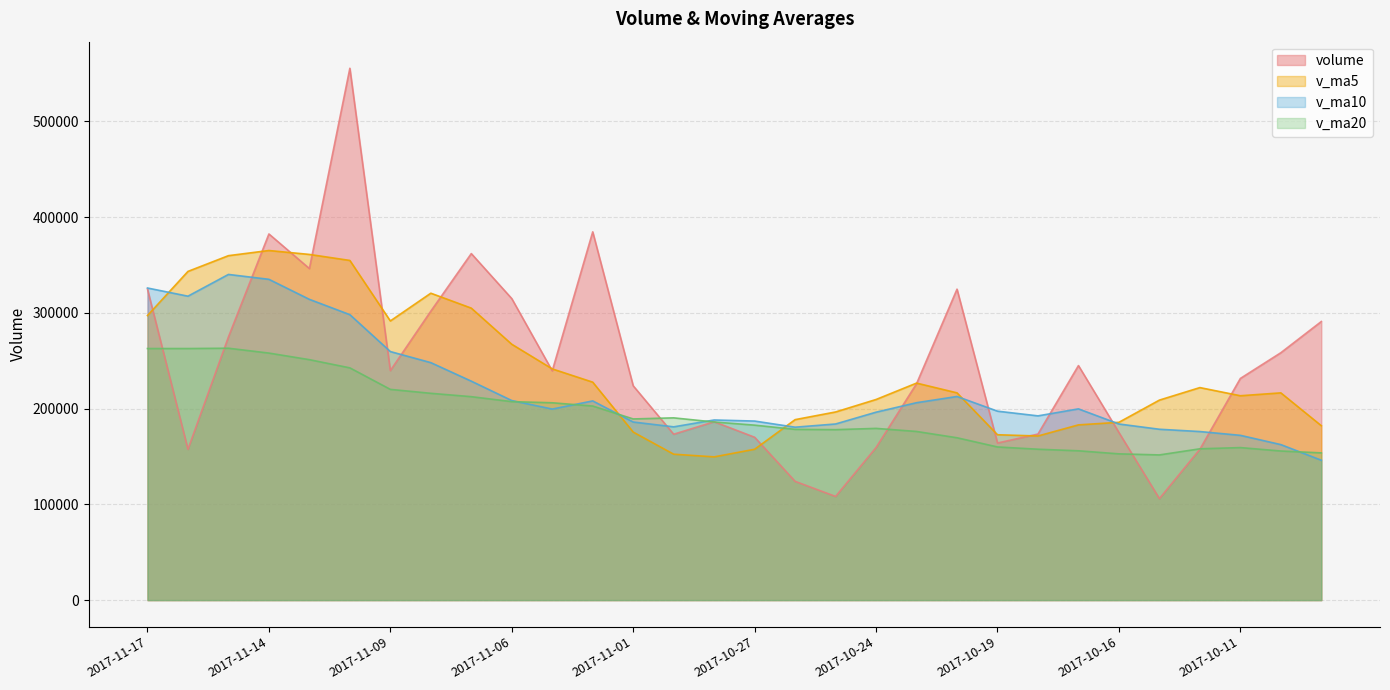

Does the chart have visible grid lines?

Yes